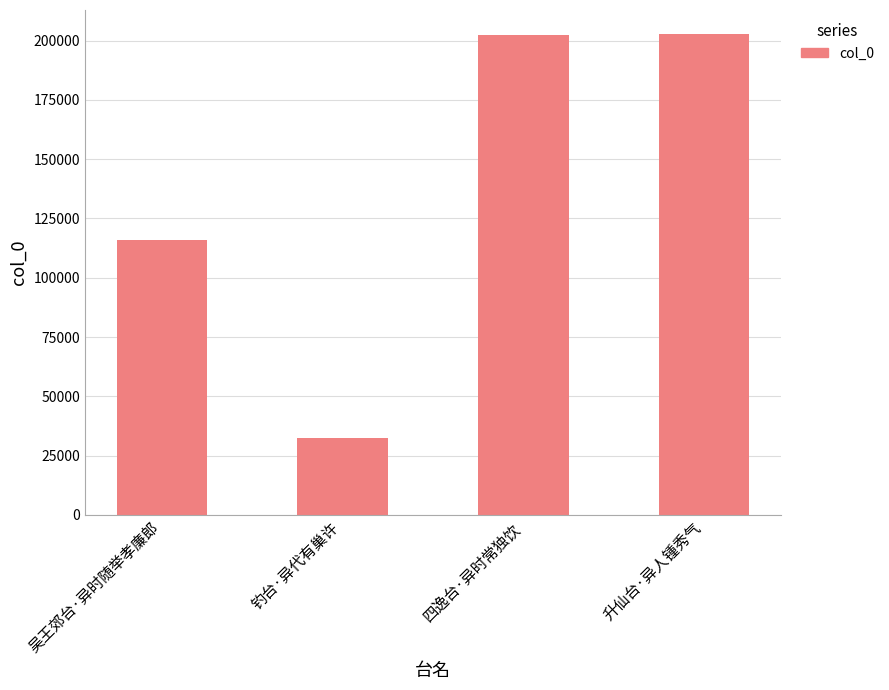

What is the label of the 2nd bar from the left?

钓台·异代有巢许